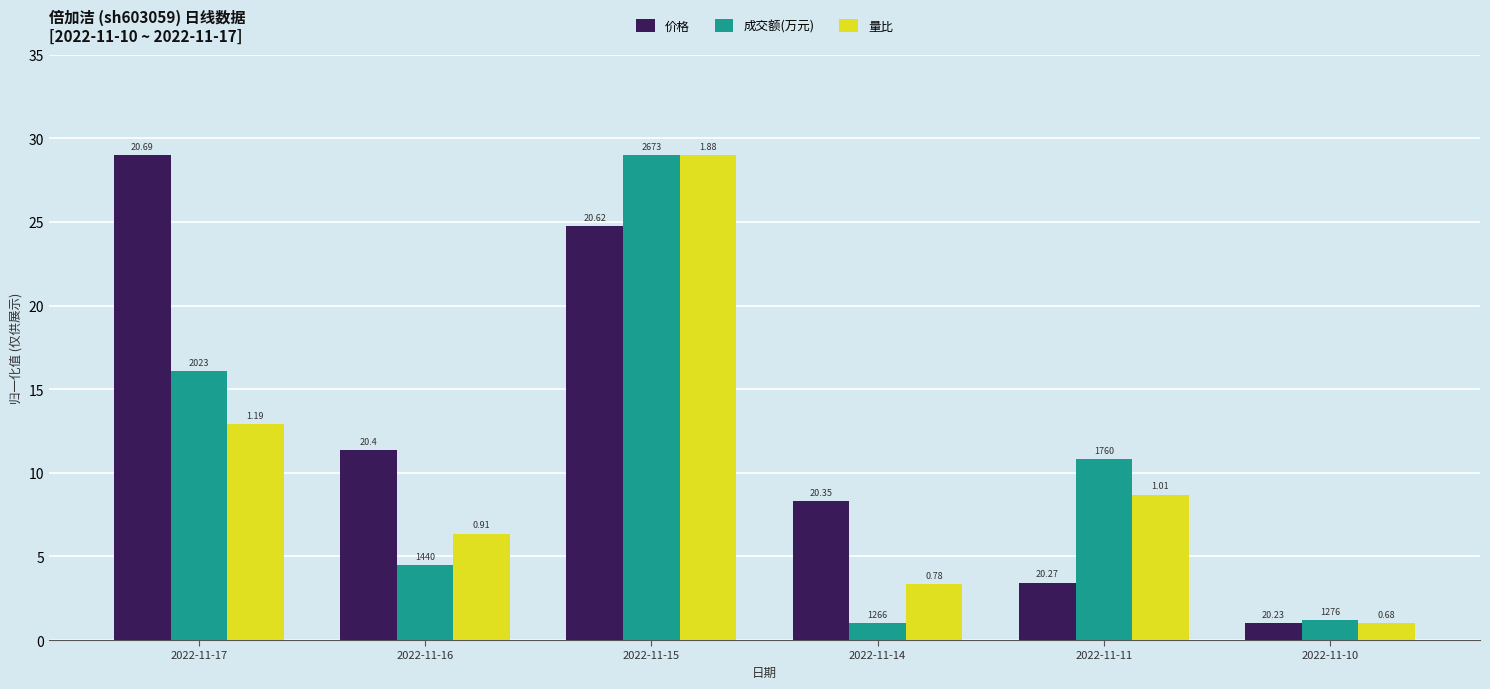

How many groups of bars are there?

6